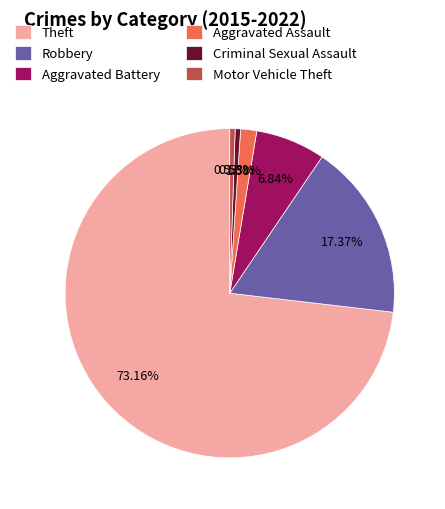

How many slices are in this pie chart?

6